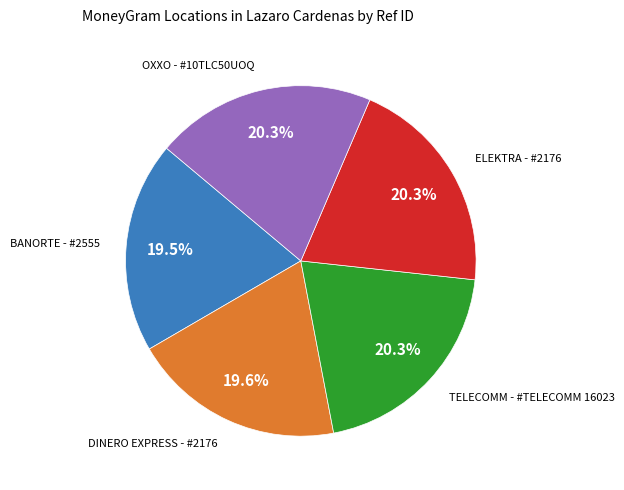

Is there a majority slice in this chart?

No